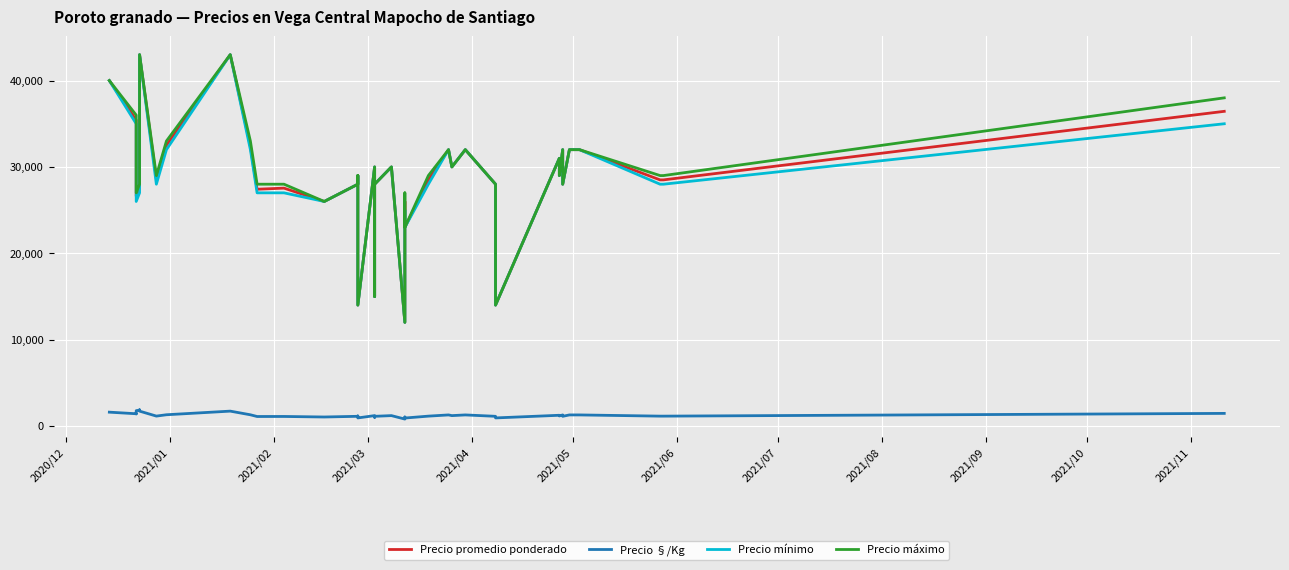

In Precio mínimo, how many points are higher than both neighbors (excluding endpoints)?

9